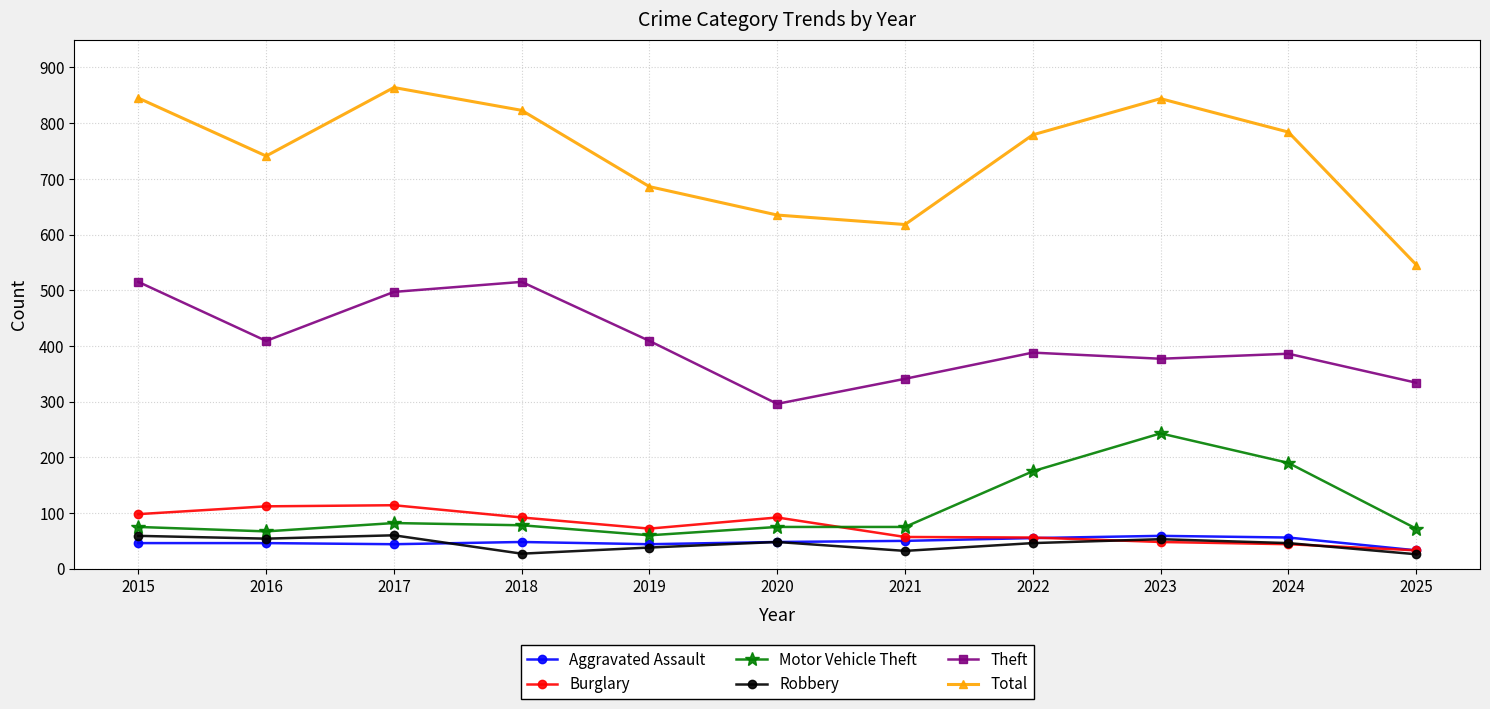

What are all the series names shown in the legend?

Aggravated Assault, Burglary, Motor Vehicle Theft, Robbery, Theft, Total